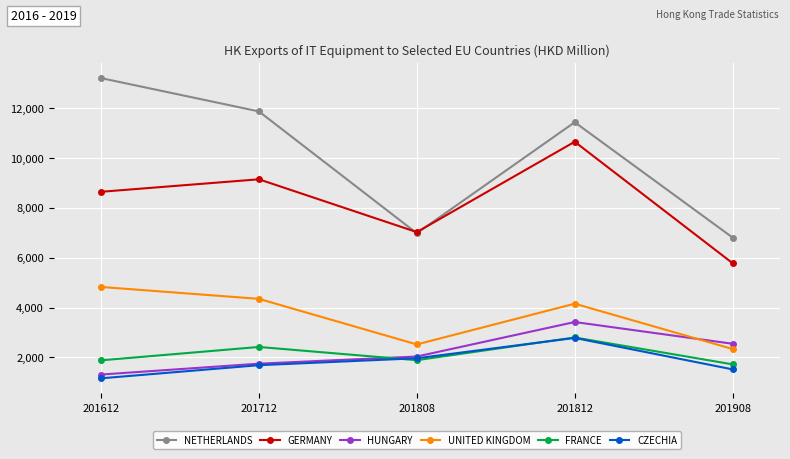

True or false: CZECHIA has a value of 595.8 at 201808.

False